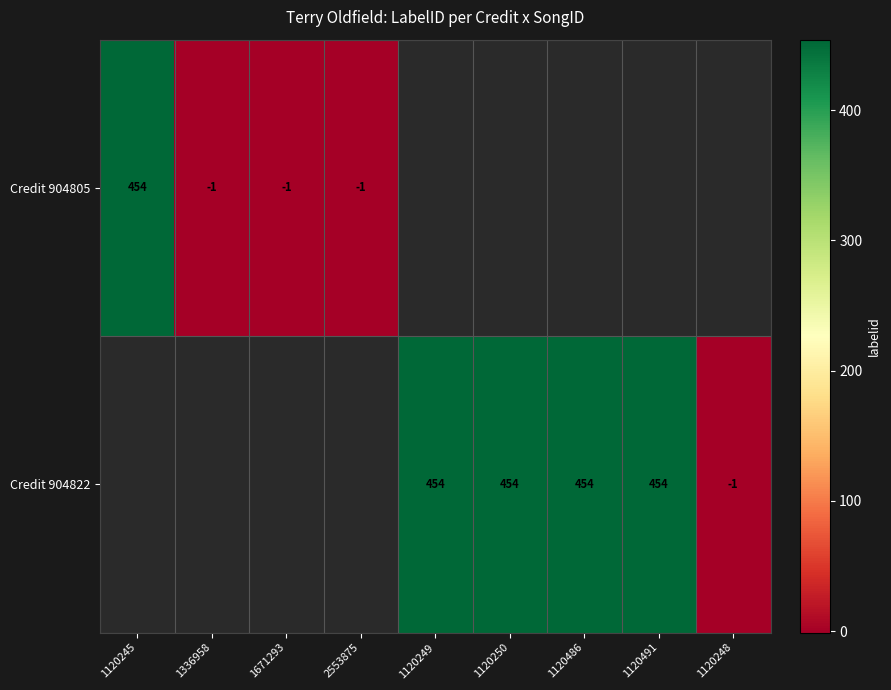

The Credit 904822 series shows 454 at 1120486. True or false?

True